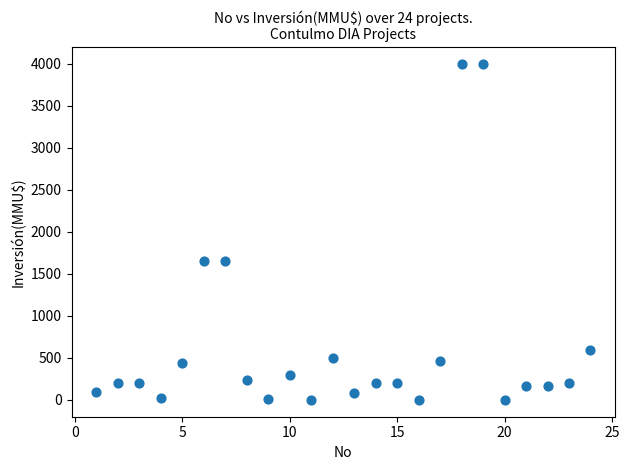

What is the range of X values (max minus min)?

23